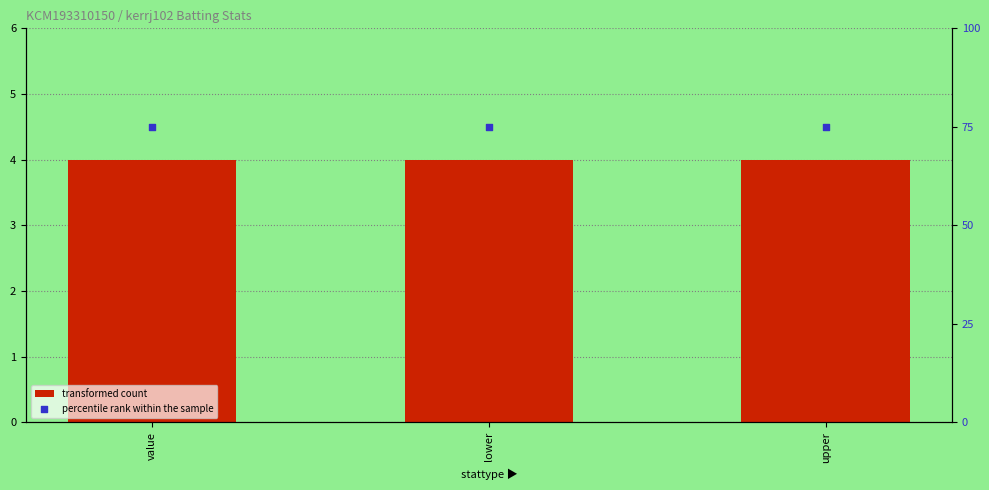

What is the total value across all series at value?

79